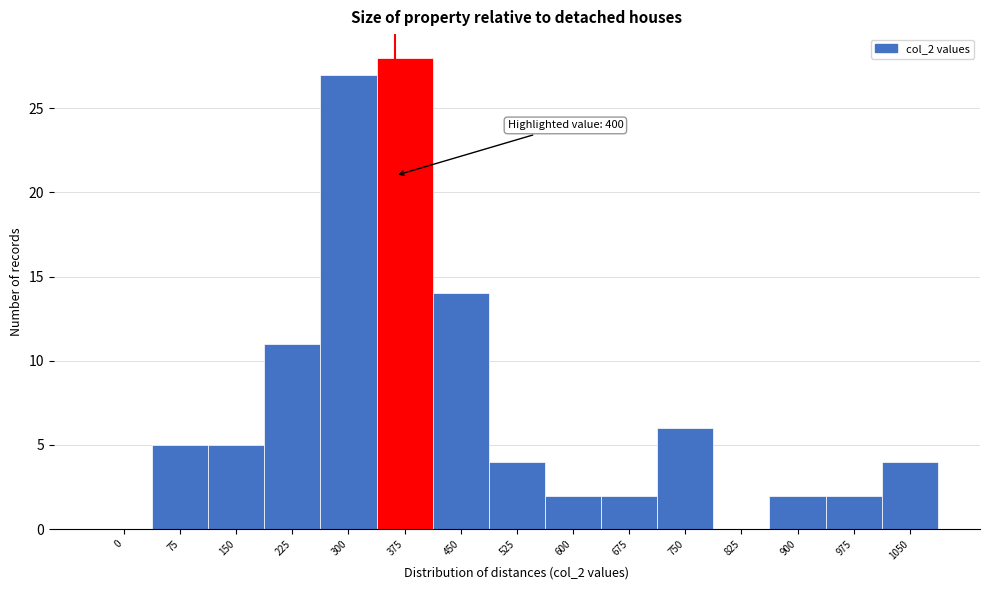

Reading left to right, extract all data points from this chart.

0=0	75=5	150=5	225=11	300=27	375=28	450=14	525=4	600=2	675=2	750=6	825=0	900=2	975=2	1050=4